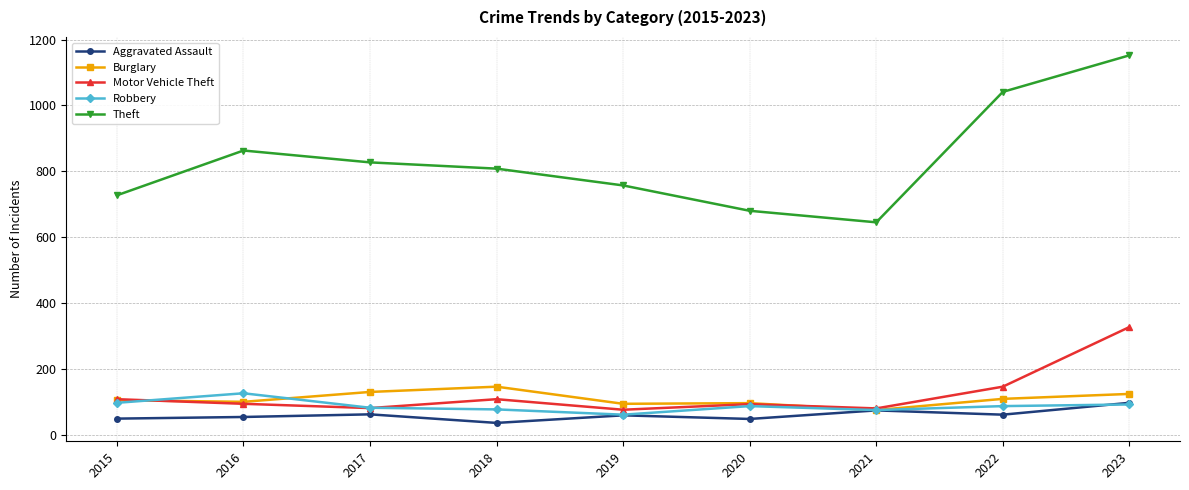

What is the value of the Motor Vehicle Theft point at the 2nd from the left?

94